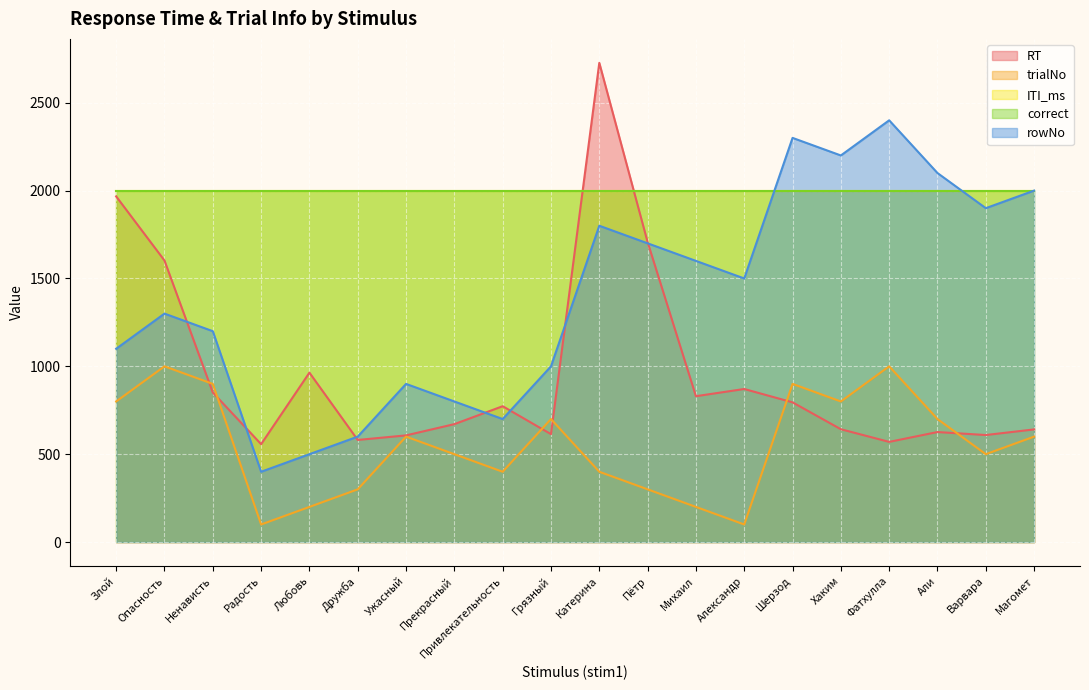

Which category has the lowest value in the trialNo series?

Радость